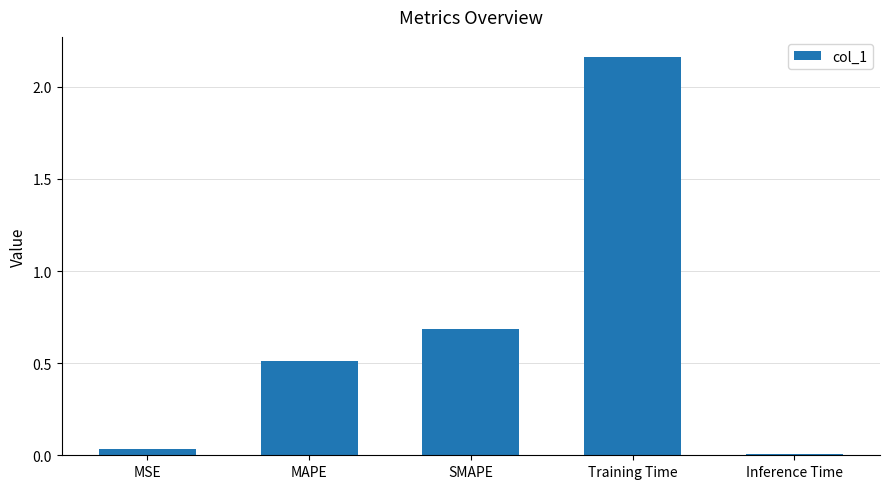

Which label corresponds to the largest value in the chart?

Training Time